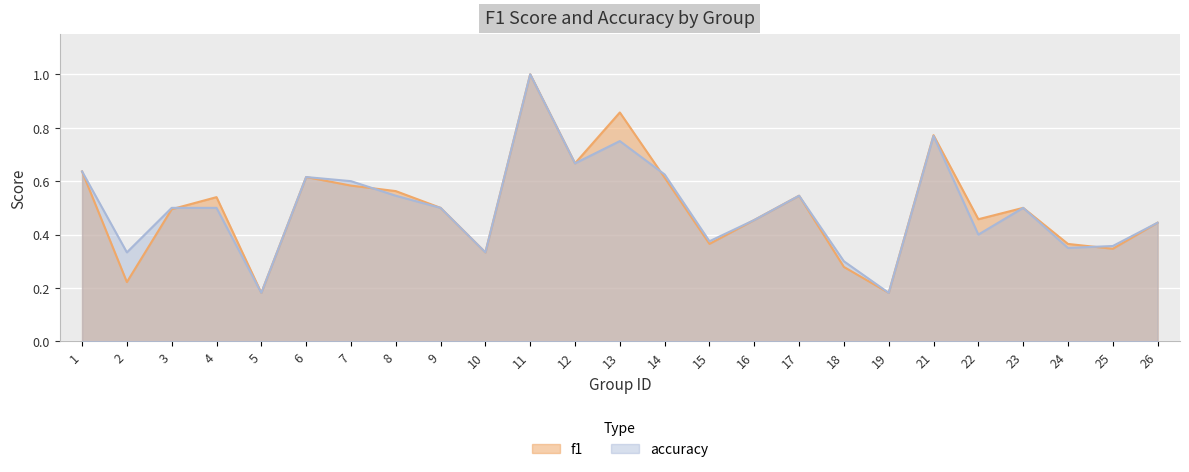

True or false: f1 has more than 0 interior local peaks.

True